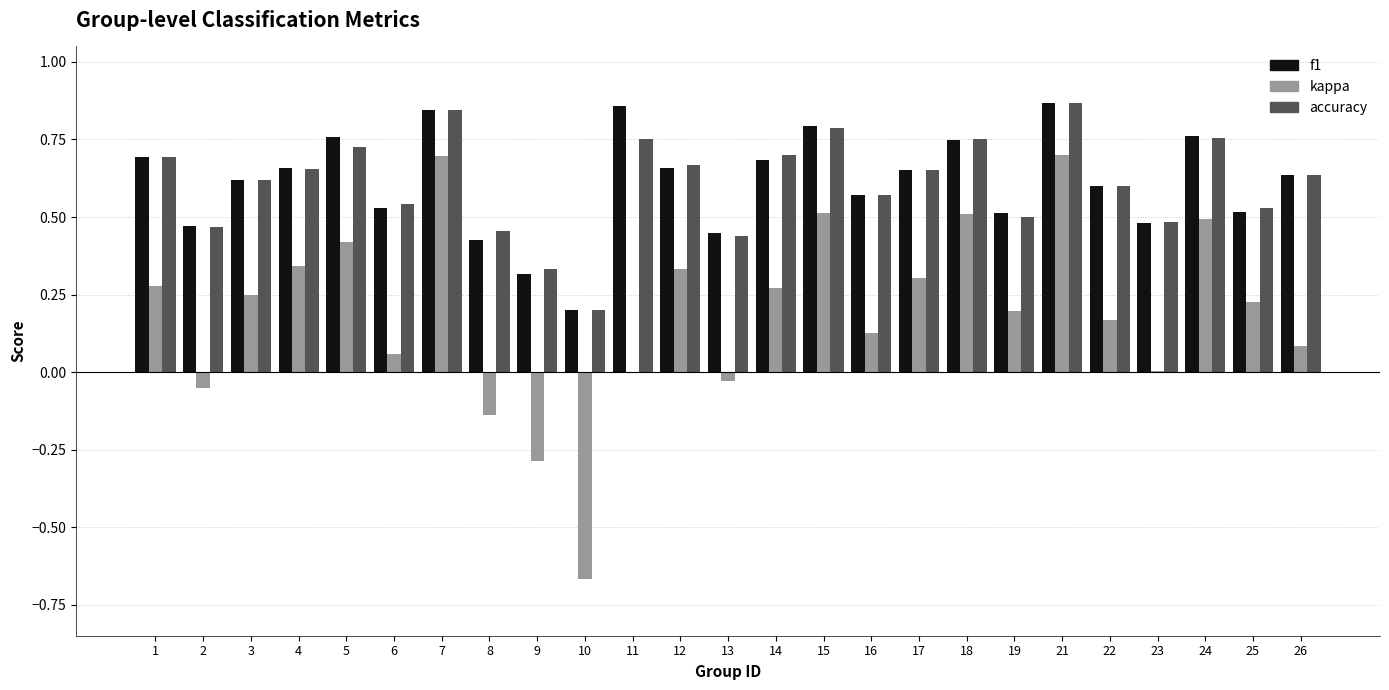

Is the value of kappa at 10 greater than the value of f1 at 24?

No